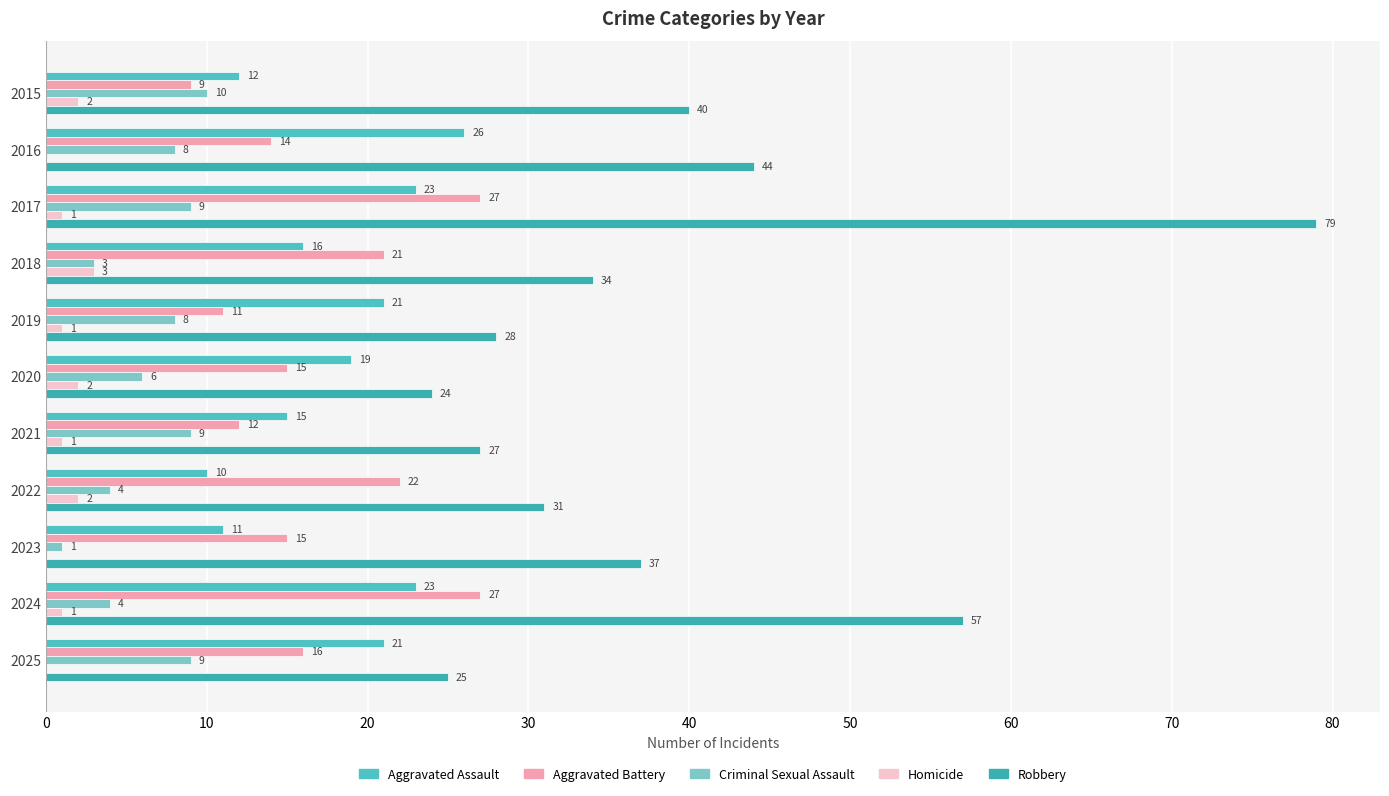

Reading left to right, what are all the values shown in this chart?

Aggravated Assault: 12	26	23	16	21	19	15	10	11	23	21
Aggravated Battery: 9	14	27	21	11	15	12	22	15	27	16
Criminal Sexual Assault: 10	8	9	3	8	6	9	4	1	4	9
Homicide: 2	0	1	3	1	2	1	2	0	1	0
Robbery: 40	44	79	34	28	24	27	31	37	57	25